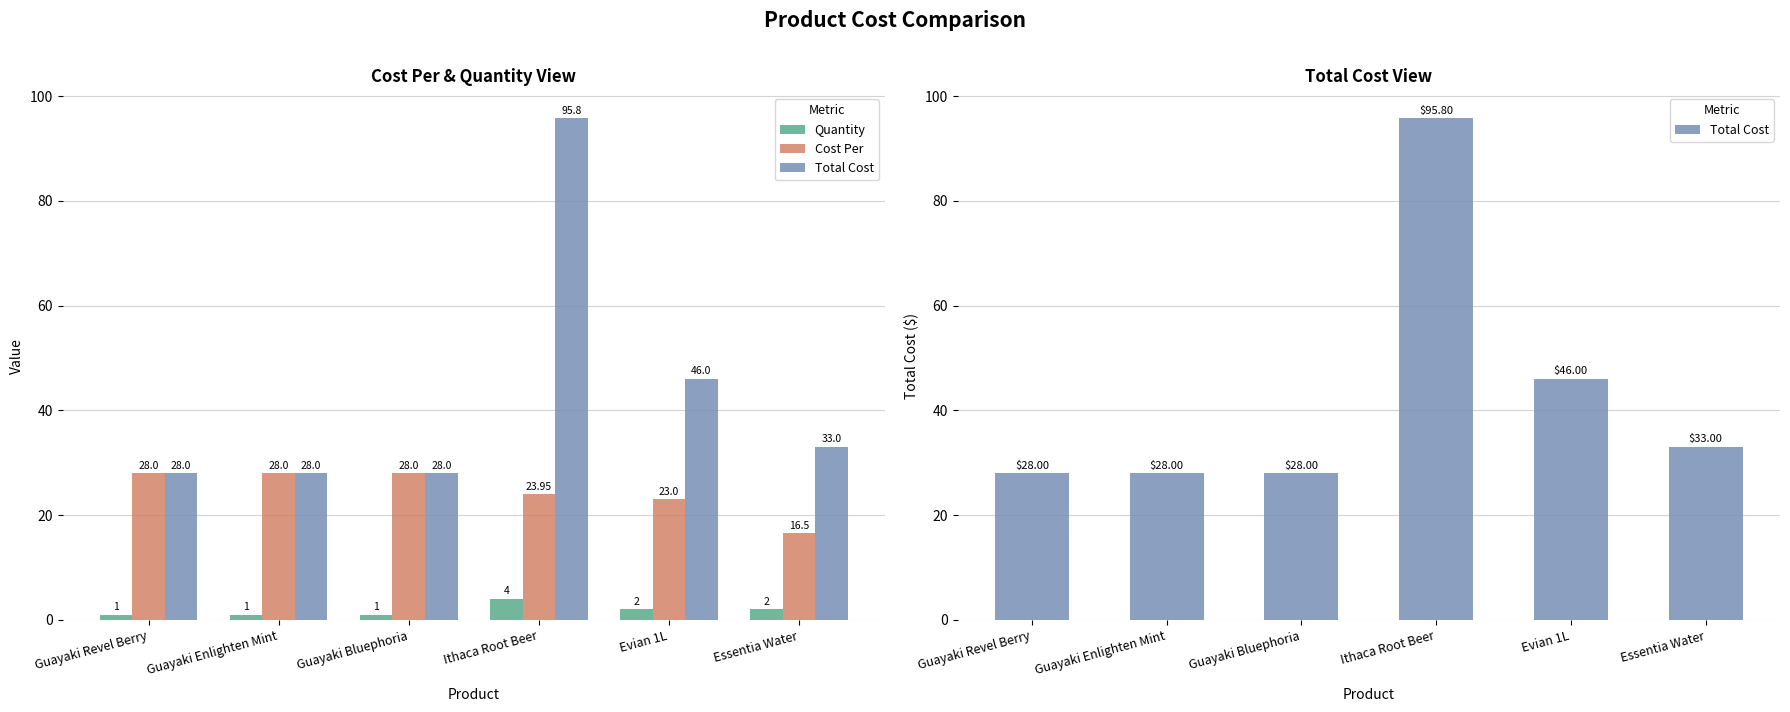

What is the label of the 2nd bar from the right?

Evian 1L